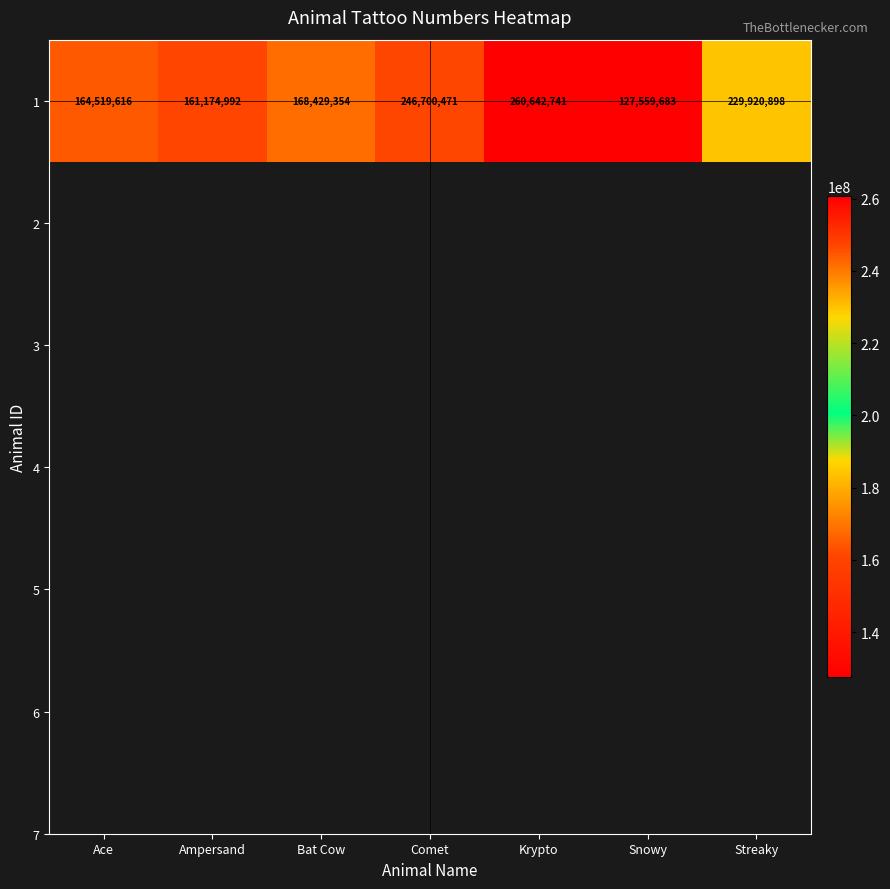

Which has a higher value, Ace or Krypto?

Krypto